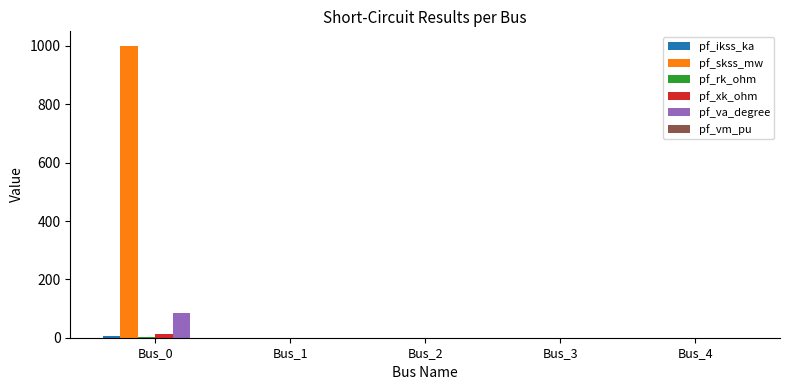

At which category is the sum across all series the highest?

Bus_0